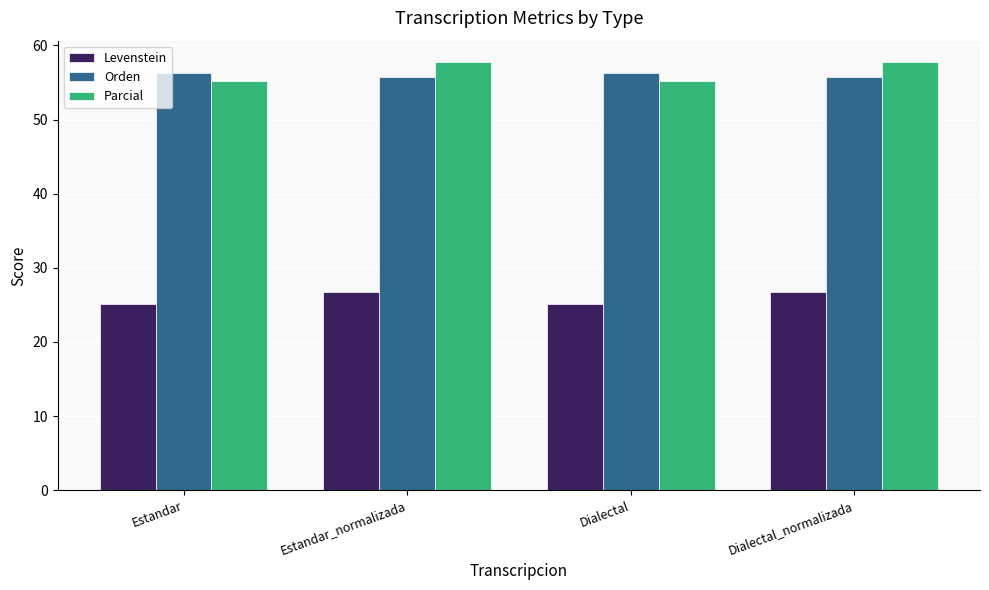

What is the label of the 1st bar from the left?

Estandar